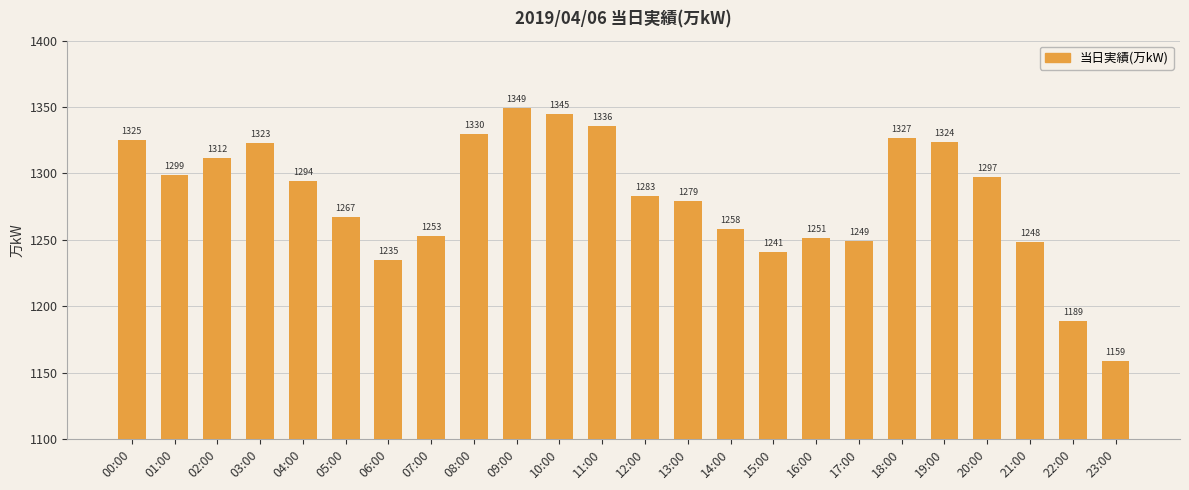

What is the difference between the values at 13:00 and 19:00?

45